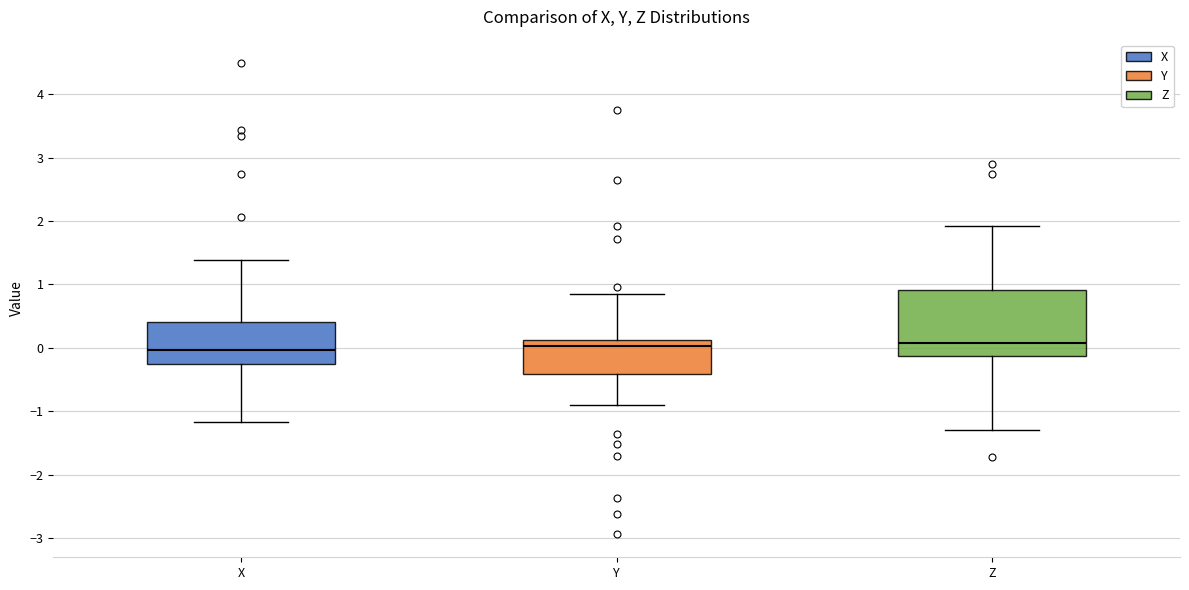

Reading left to right, transcribe this box plot: for each box, give where its median line is, the range the box spans, and where its two whiskers end, as read against the y-axis. The values are not printed on the chart, so give them approximately, as read against the axis.

X: median 0.0, box -0.3 to 0.4, whiskers -1.2 to 1.4
Y: median 0.0, box -0.4 to 0.1, whiskers -0.9 to 0.9
Z: median 0.1, box -0.1 to 0.9, whiskers -1.3 to 1.9